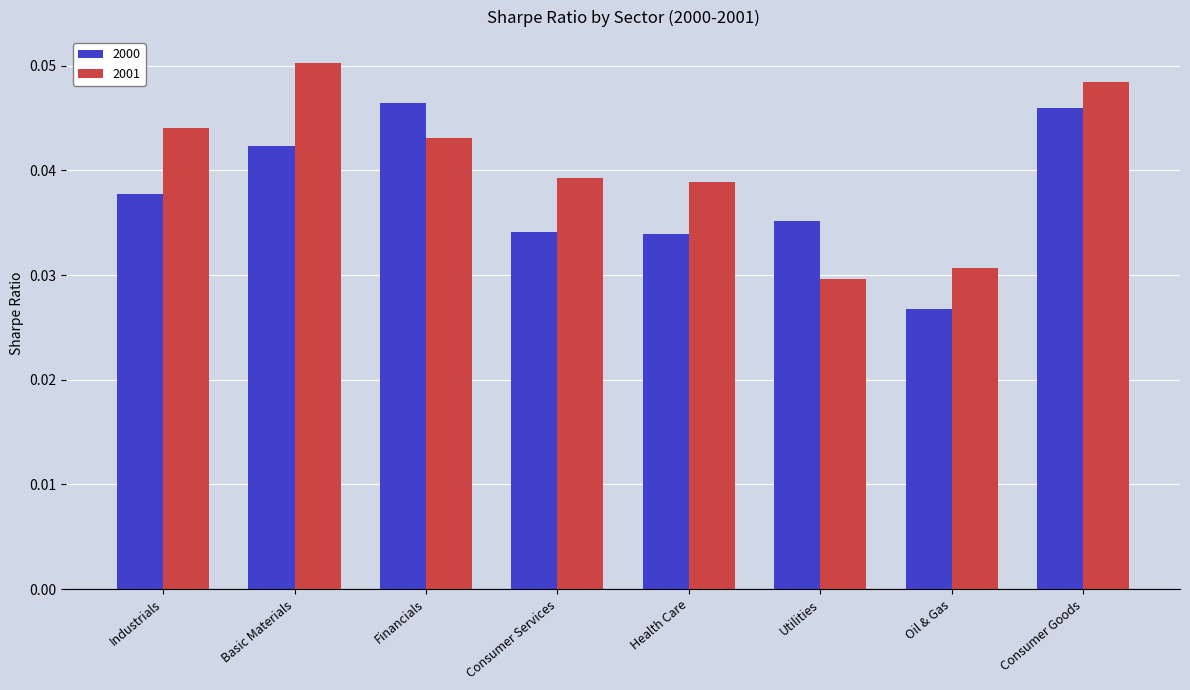

Which series has the widest spread of values?

2001